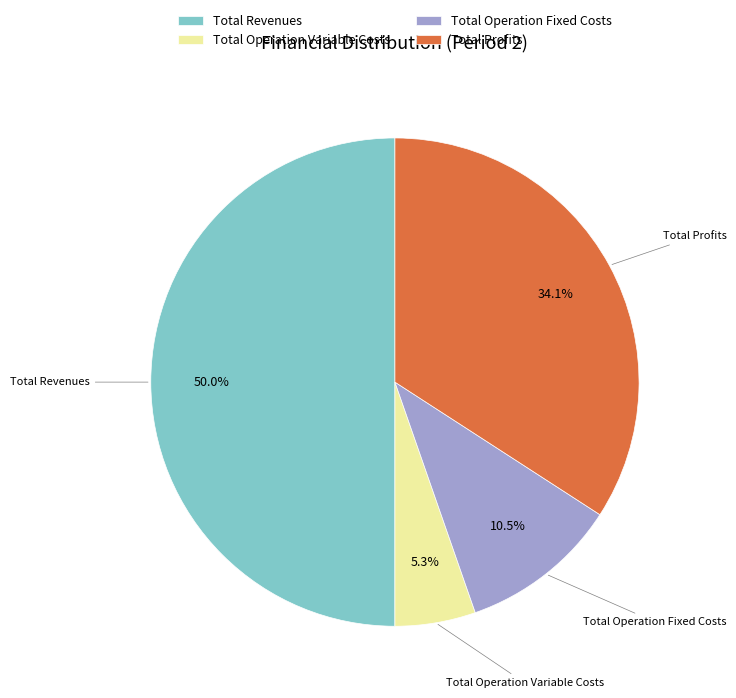

How much of the chart is everything except Total Profits?

65.9%